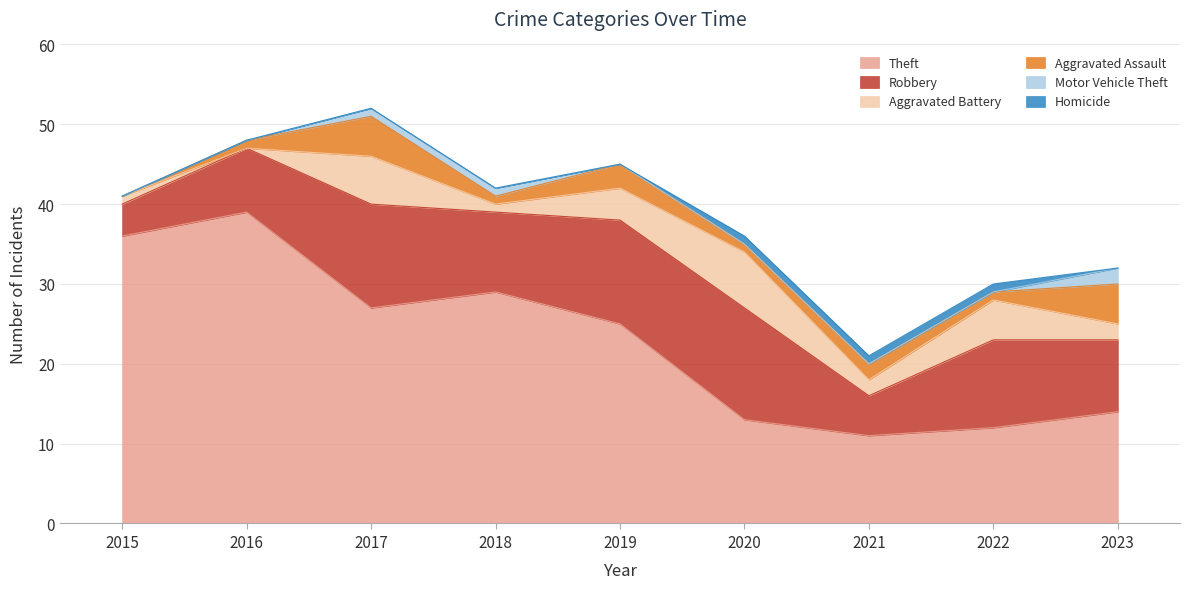

What value does the Aggravated Assault series have at 2022?

1